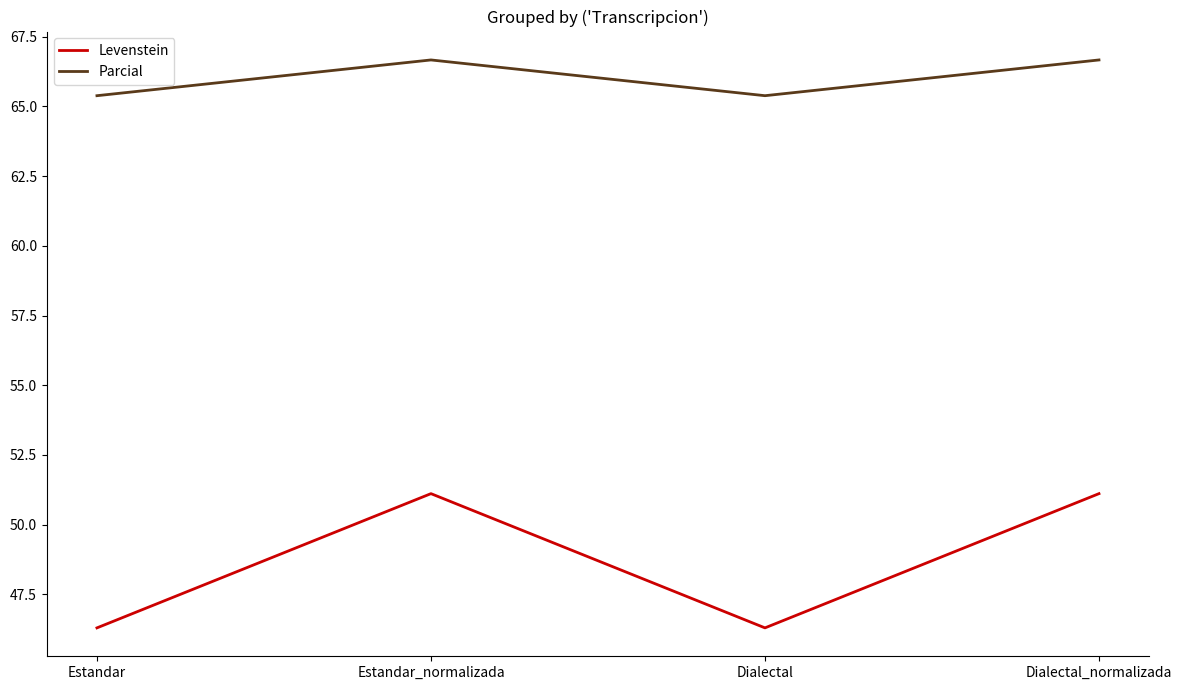

At which category does Parcial reach its first local peak?

Estandar_normalizada